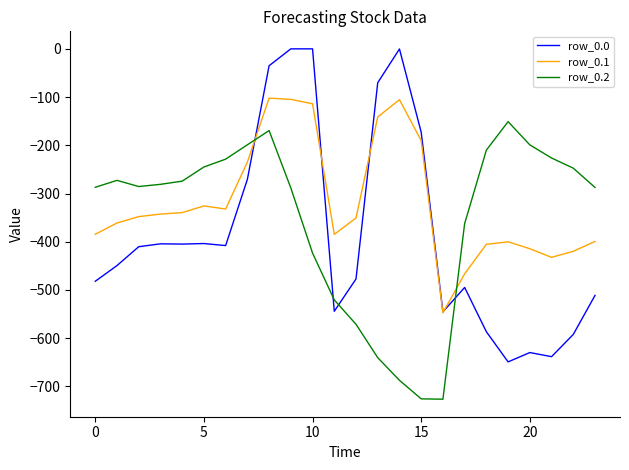

Which series has the largest total across all categories?

row_0.1